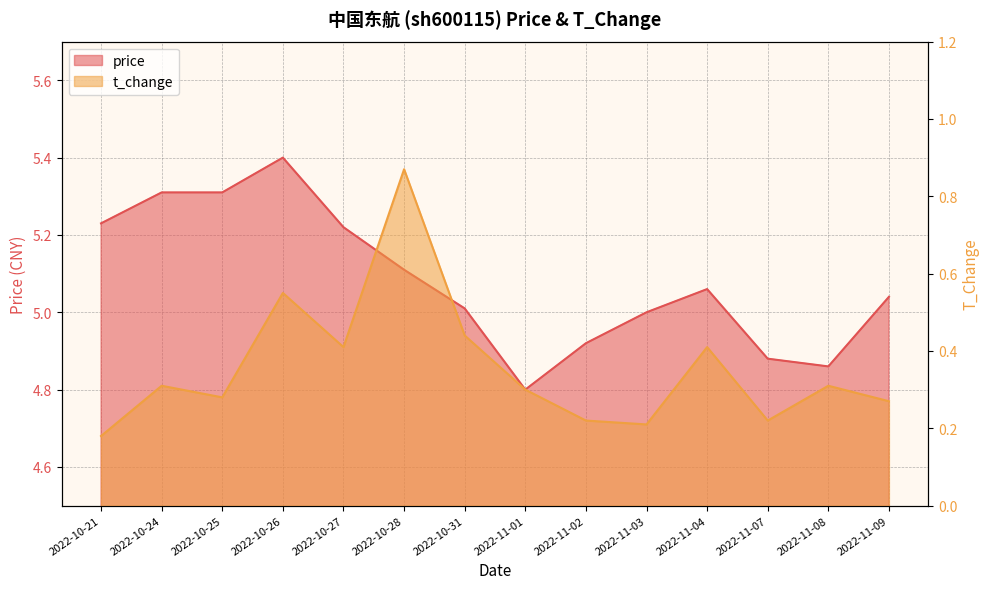

What is the difference between the t_change values at 2022-11-02 and 2022-10-26?

0.3